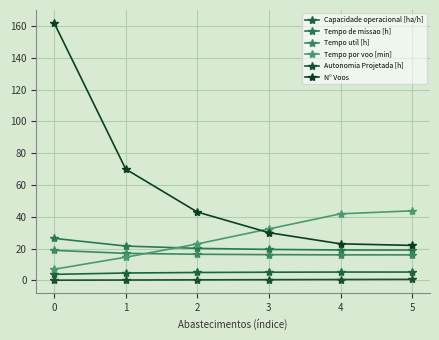

True or false: N° Voos and Autonomia Projetada [h] cross at least once.

False